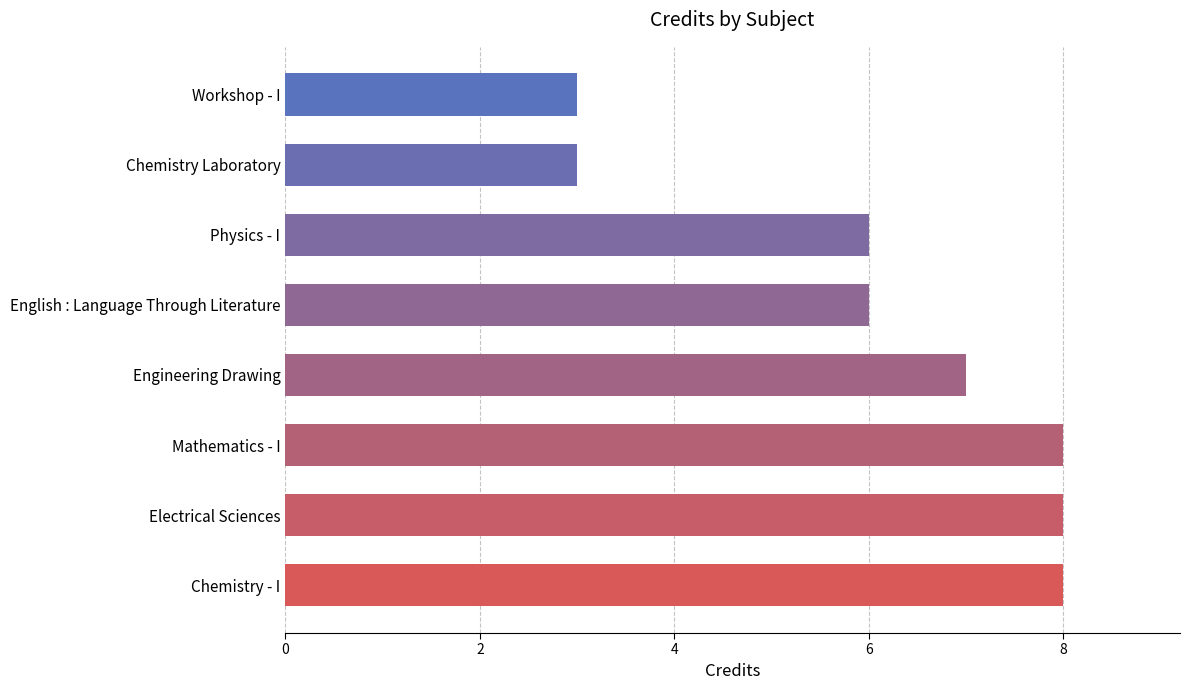

Reading bottom to top, extract all data points from this chart.

8	8	8	7	6	6	3	3